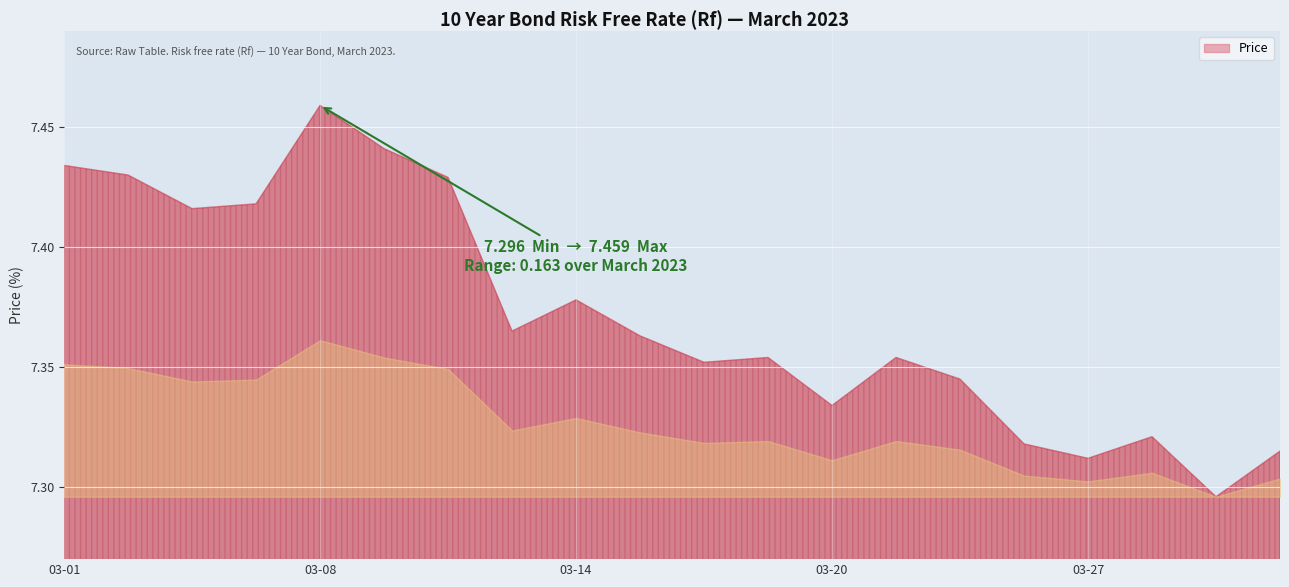

The value at 2023-03-29 is 12.9. True or false?

False